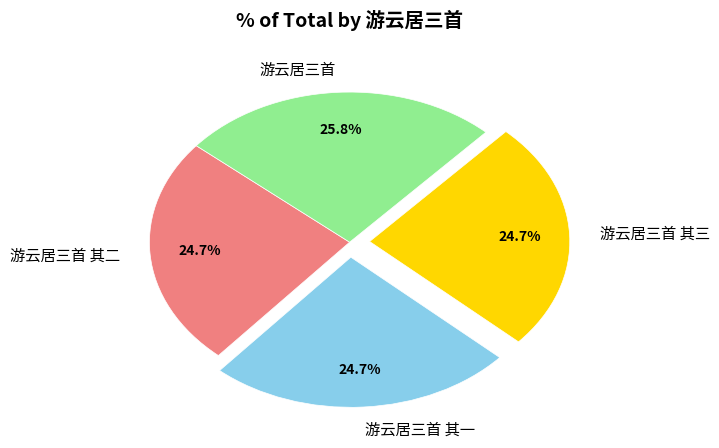

What is the largest slice in the pie chart?

游云居三首